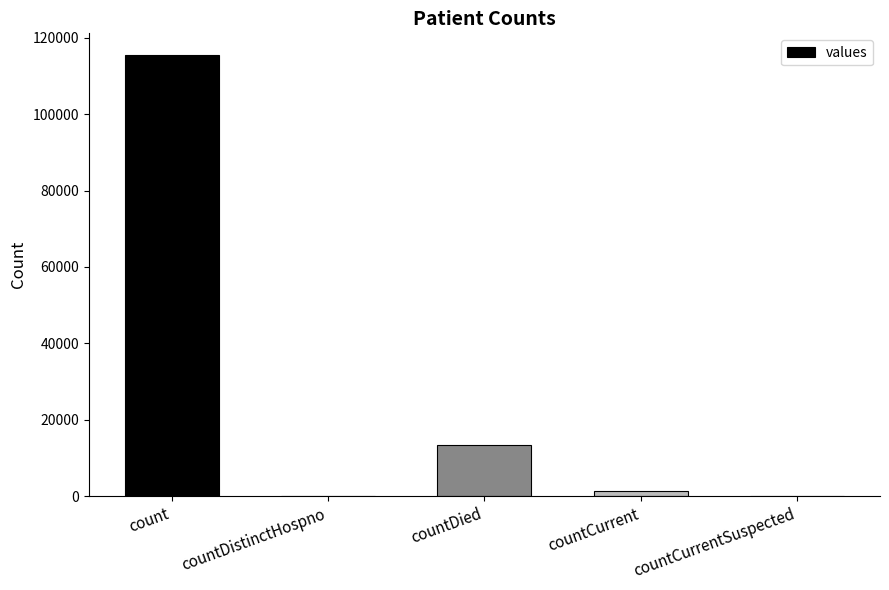

What is the difference between the values at countDied and countCurrentSuspected?

13343